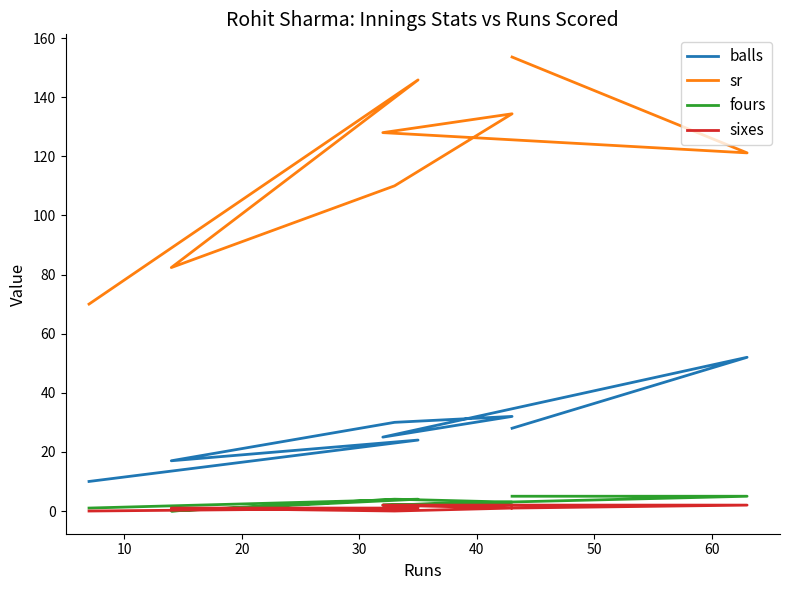

True or false: balls and sr cross at least once.

False